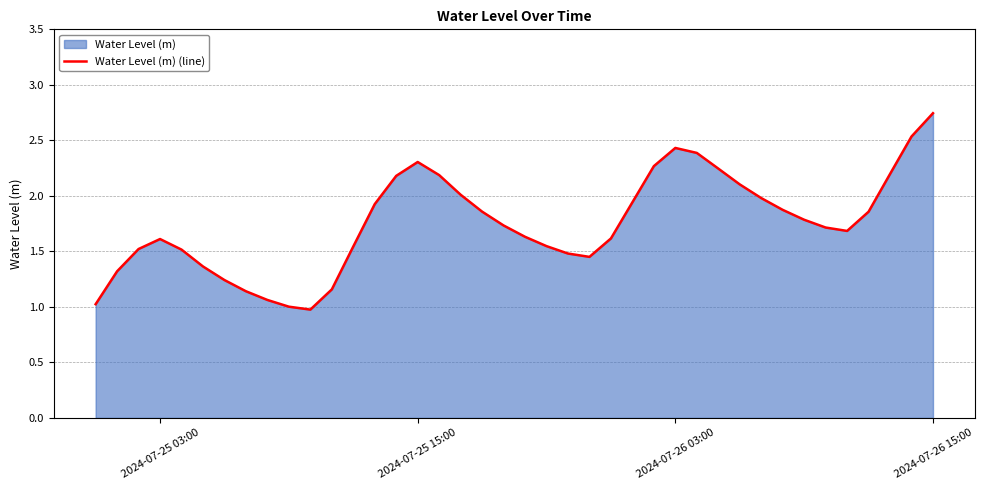

Does the chart display data point markers on the line(s)?

No